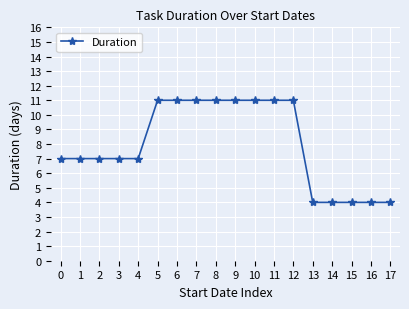

What is the maximum value shown in the chart?

11